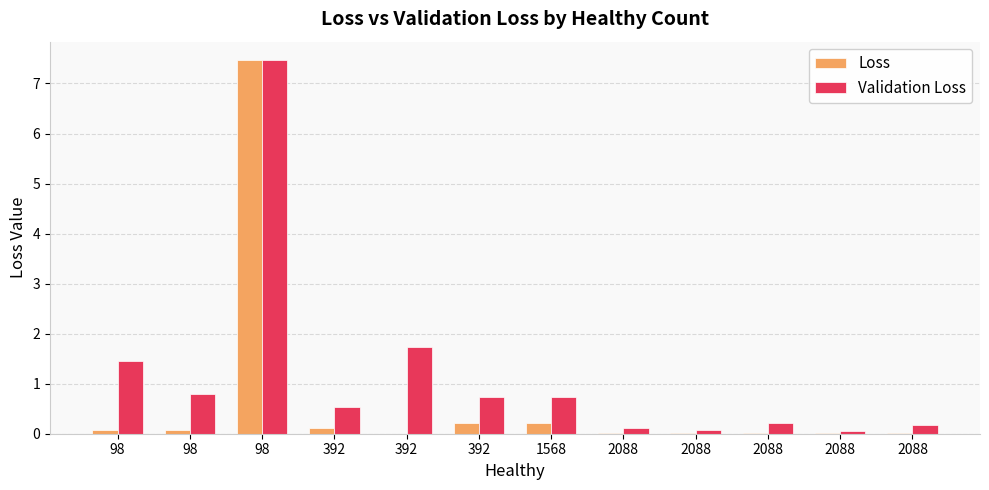

Are the bars horizontal?

No